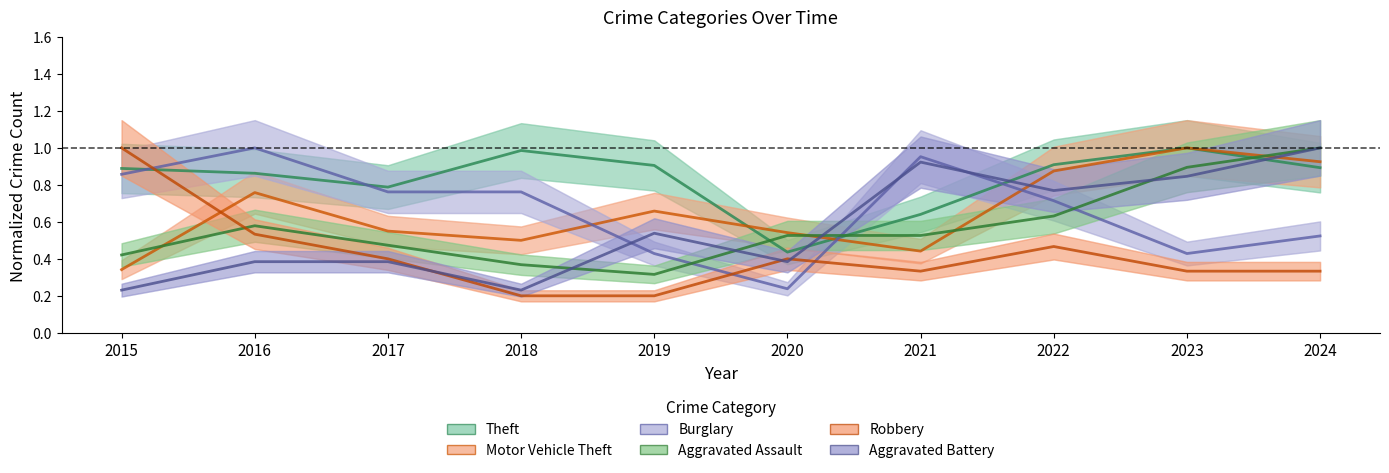

In Burglary, how many points are higher than both neighbors (excluding endpoints)?

2